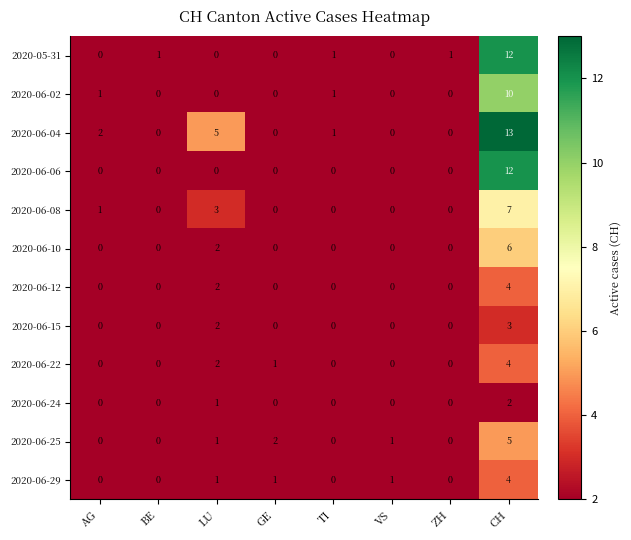

Is it true that 2020-06-04 equals -8 at BE?

False